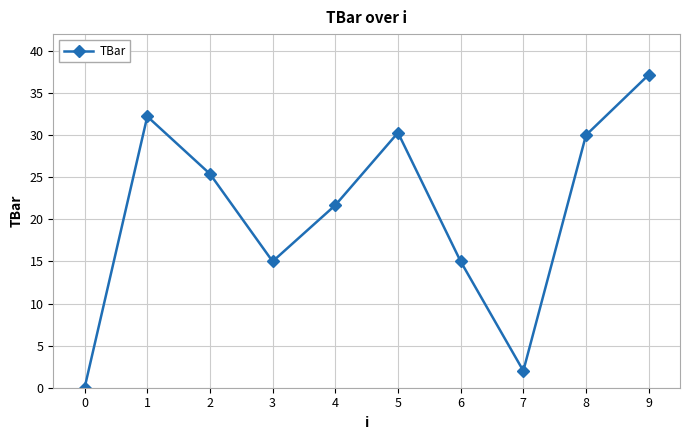

Where is the first local minimum?

3